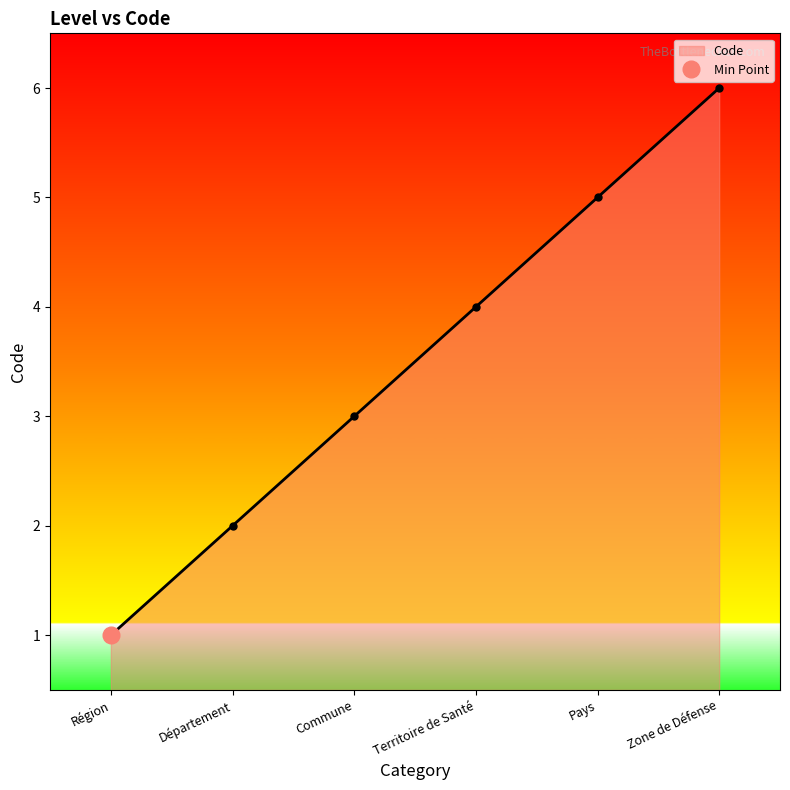

Rank the categories by value from lowest to highest.

Région, Département, Commune, Territoire de Santé, Pays, Zone de Défense